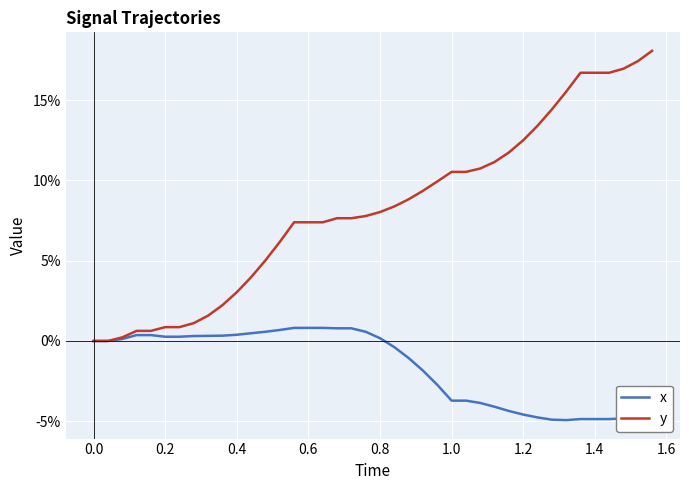

What are all the series names shown in the legend?

x, y